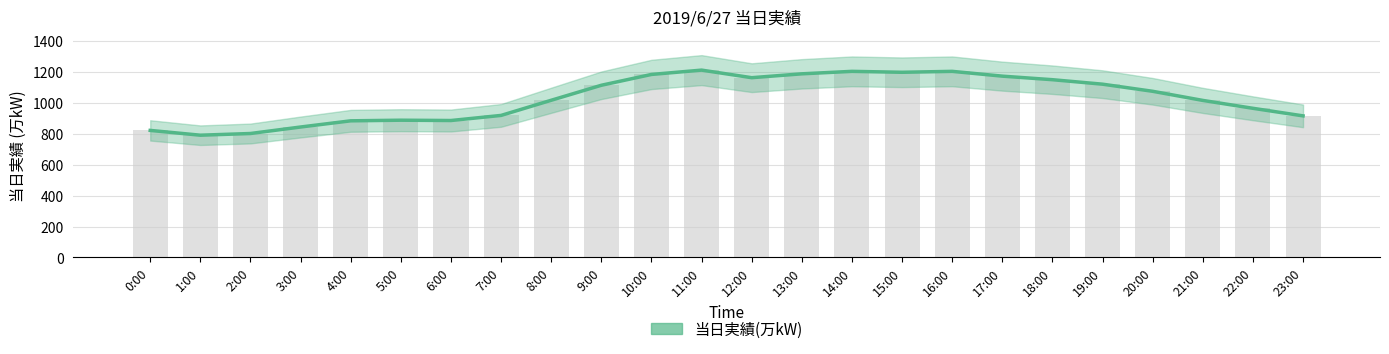

True or false: the data shows 1017 at 8:00.

True